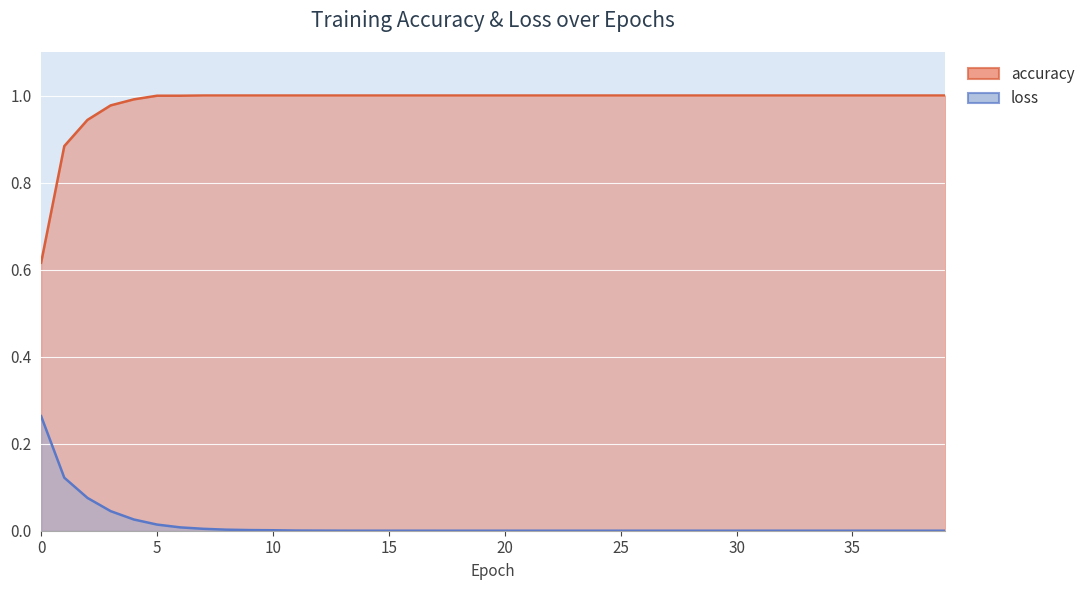

True or false: accuracy and loss intersect in this chart.

False